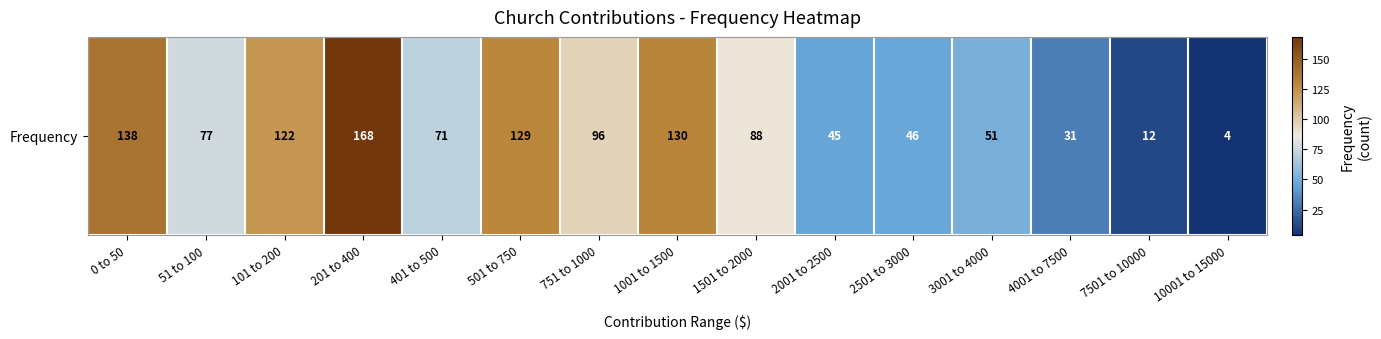

What is the sum of the values at 51 to 100 and 0 to 50?

215